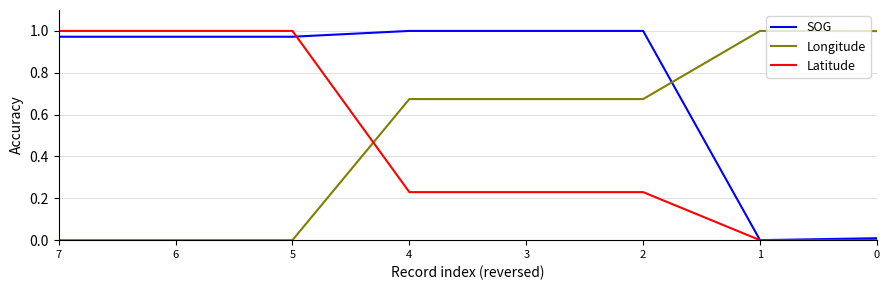

What are all the series names shown in the legend?

SOG, Longitude, Latitude